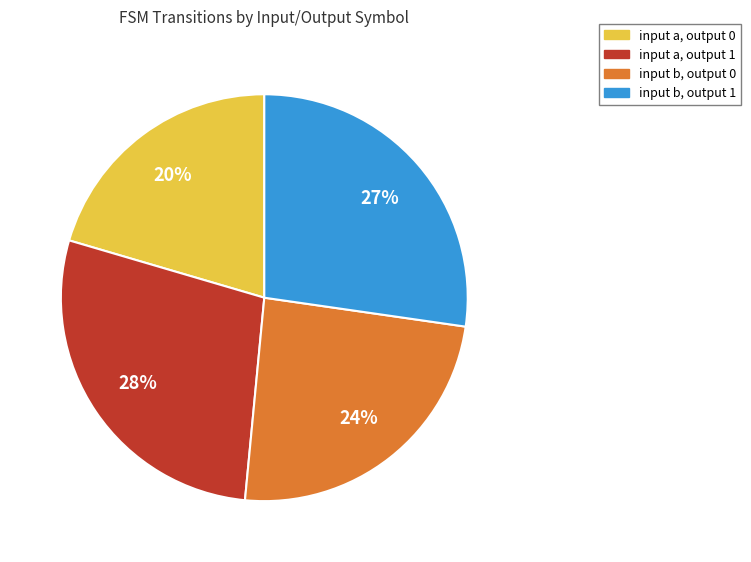

To the nearest percent, what is the difference between the input b, output 0 and input b, output 1 slice percentages?

3%